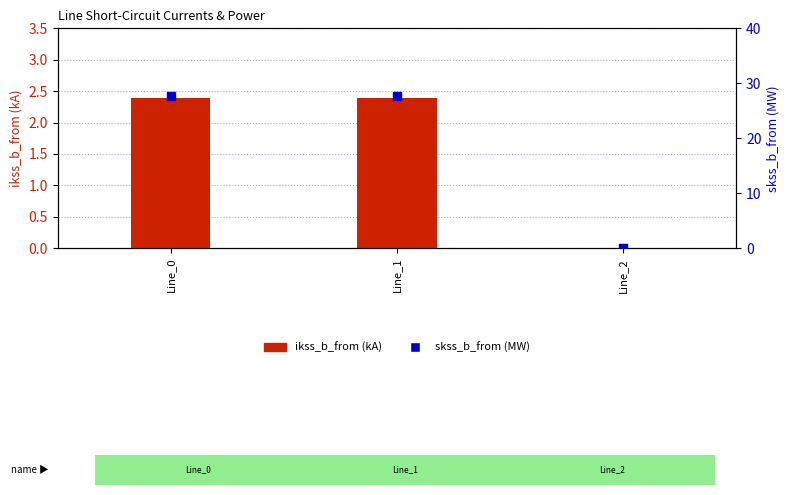

At how many categories does at least one series exceed 8?

2